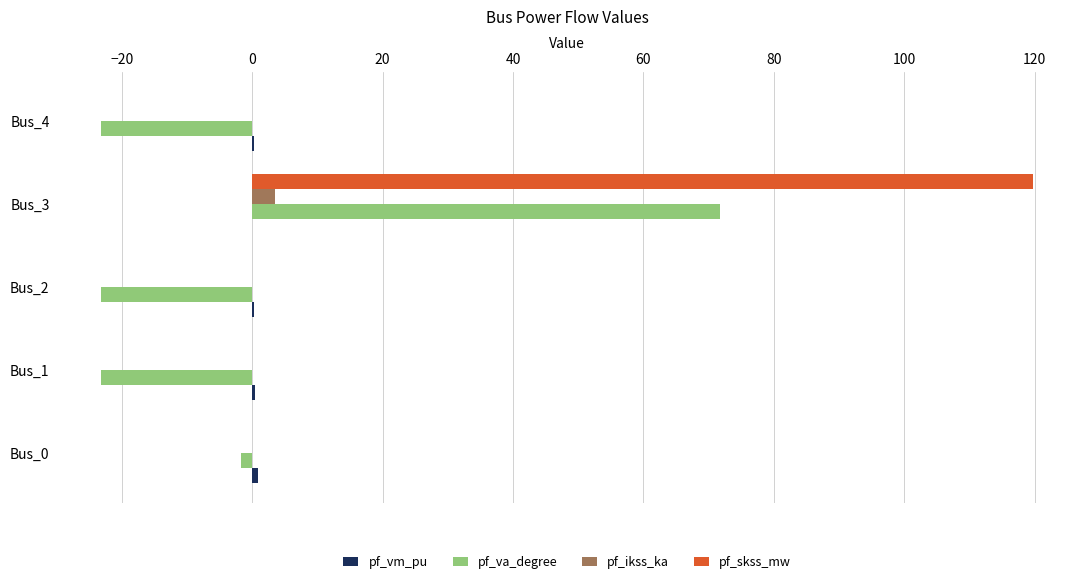

The value of pf_ikss_ka at Bus_0 is 0.0. True or false?

True